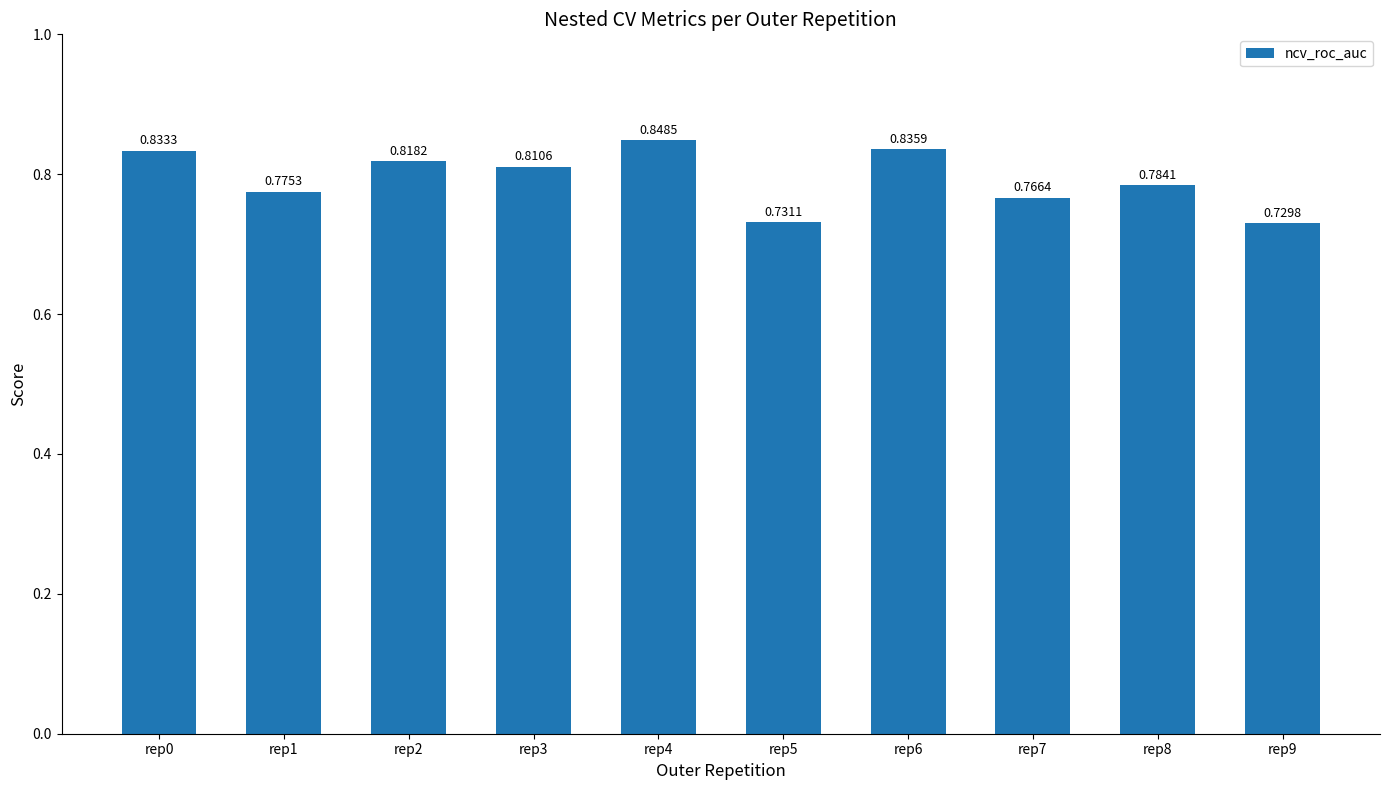

List the labels in order of value, smallest first.

rep9, rep5, rep7, rep1, rep8, rep3, rep2, rep0, rep6, rep4